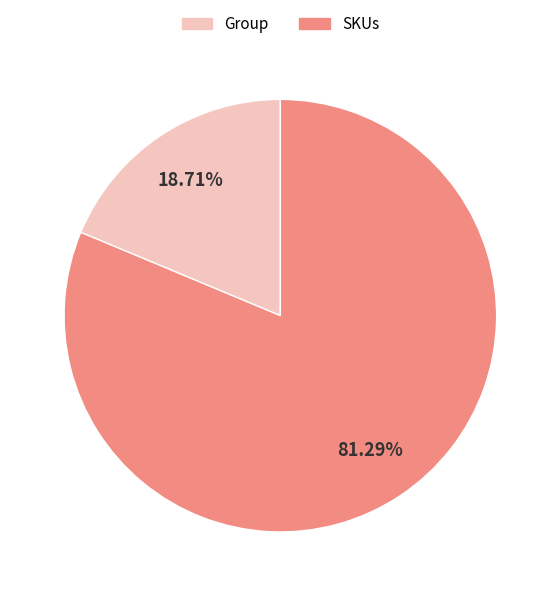

What portion of the pie excludes SKUs?

18.7%